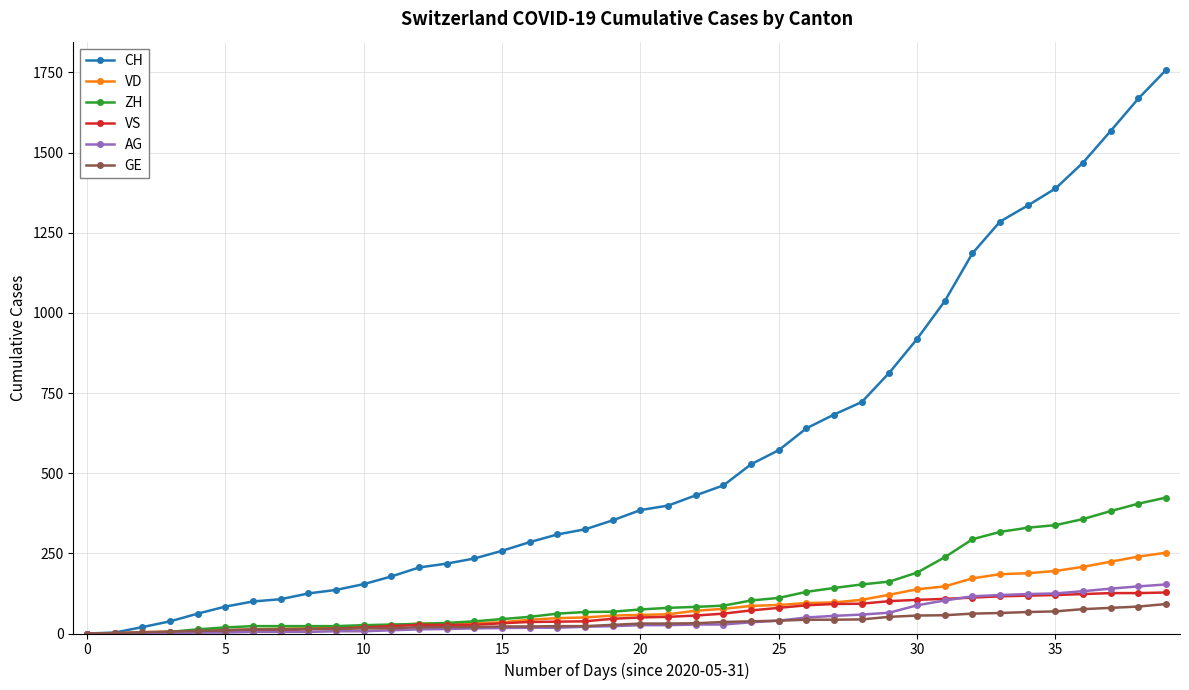

Which series has the largest range (max minus min)?

CH